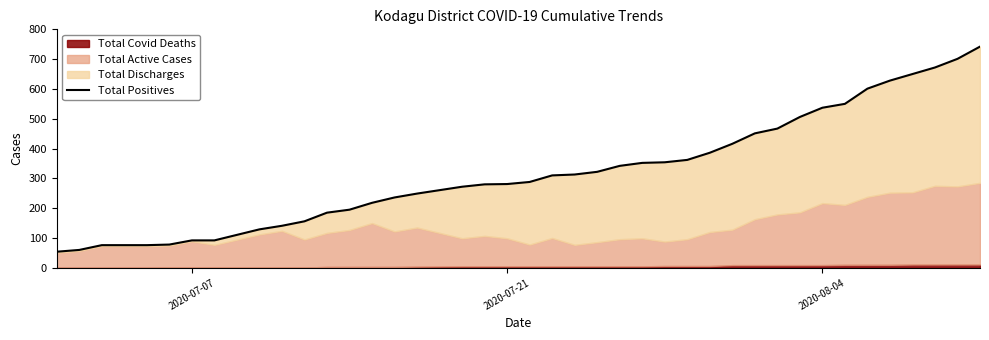

What is the greatest value displayed?

742